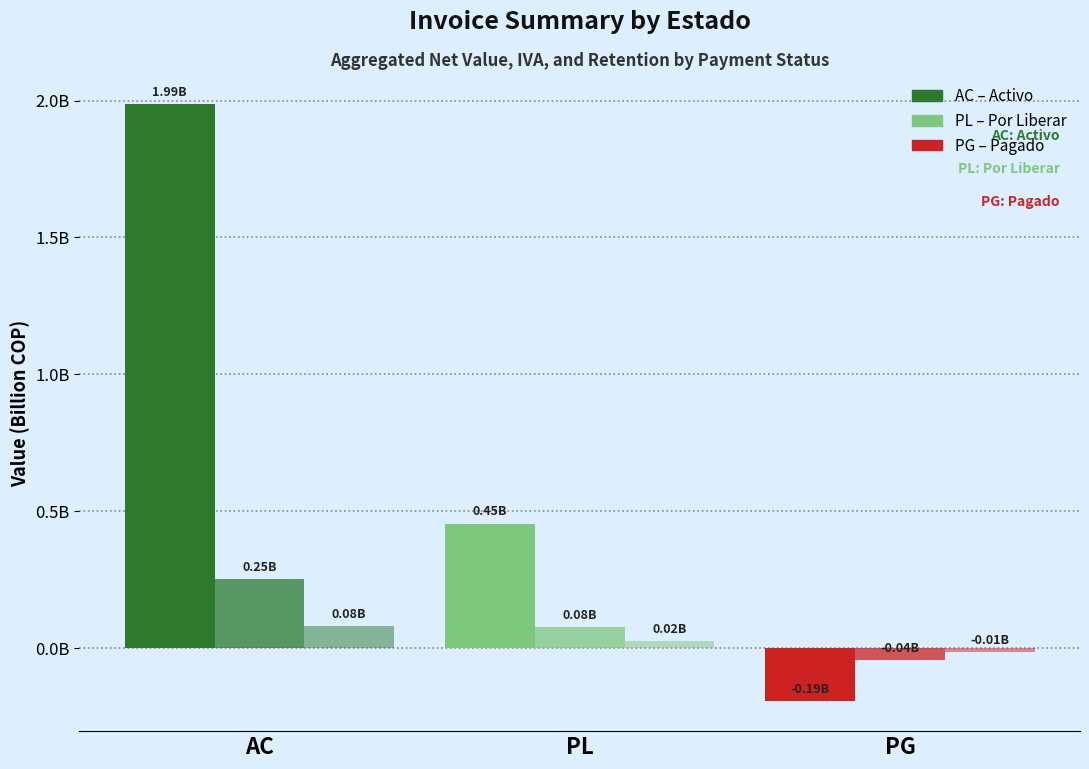

Reading right to left, what are all the values shown in this chart?

V/r Original neto: PG=-0.2	PL=0.5	AC=2.0
Valor IVA: PG=-0.0	PL=0.1	AC=0.3
Ret Fte: PG=-0.0	PL=0.0	AC=0.1